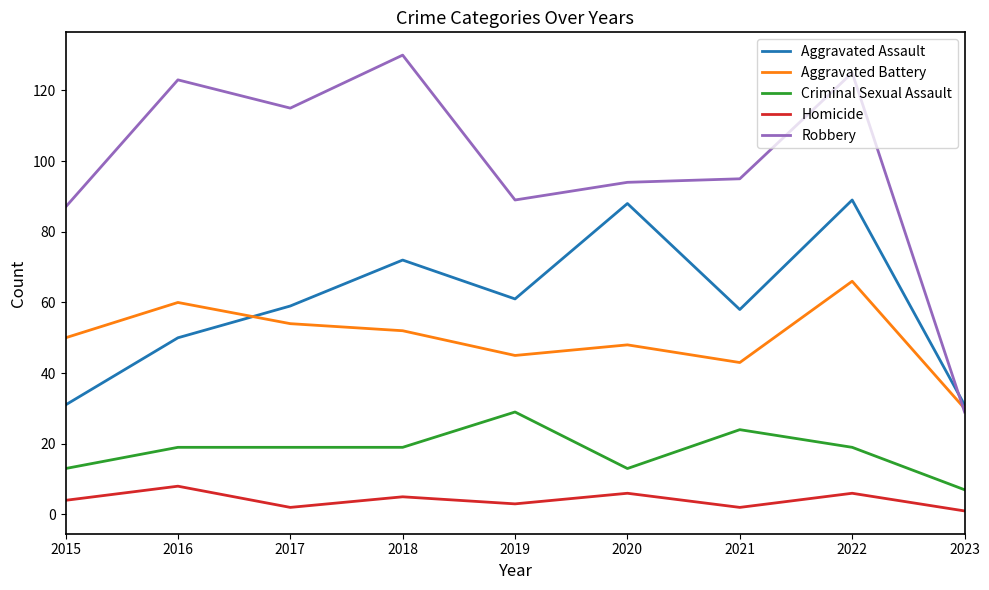

What is the sum of all Aggravated Assault values?

539